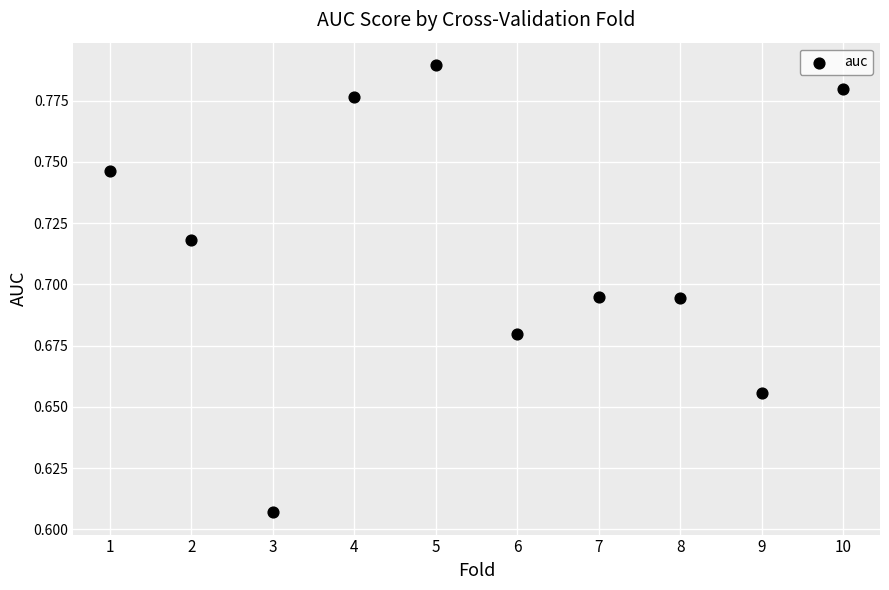

What is the average X value?

5.5